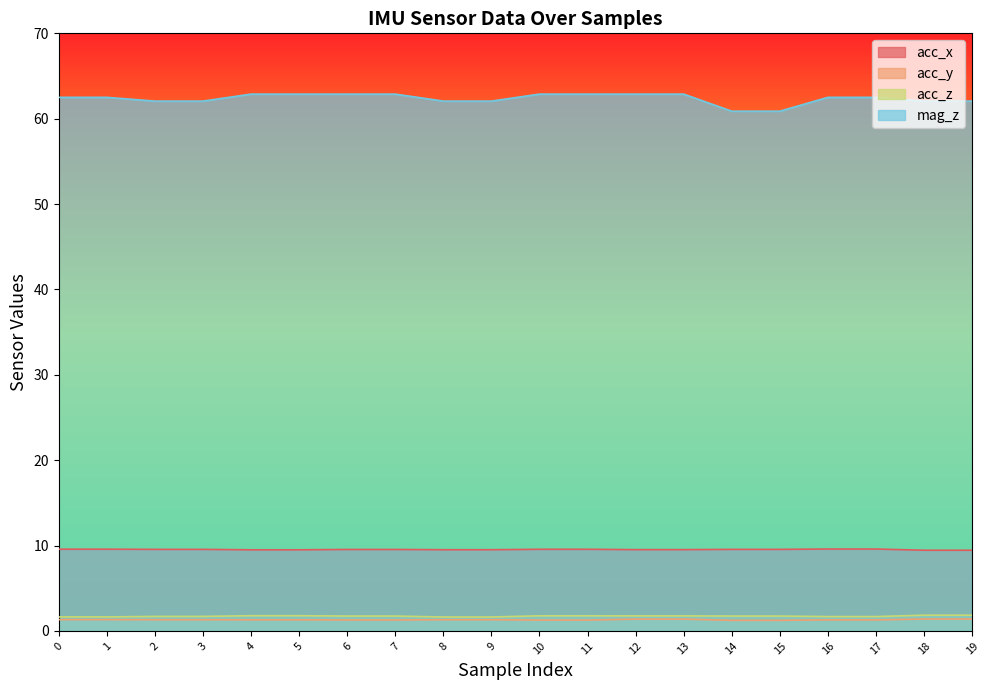

At how many categories does at least one series exceed 21?

20